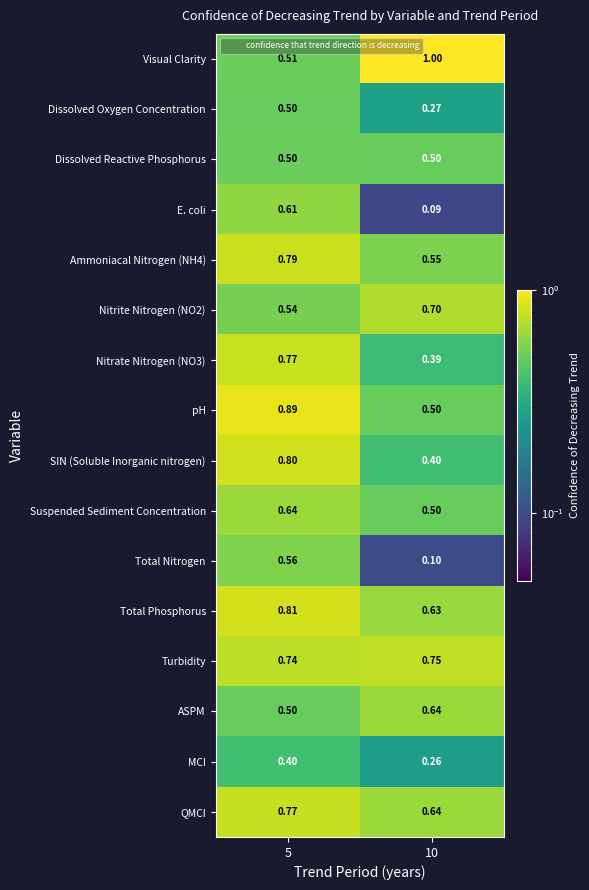

At how many categories does at least one series exceed 0?

2